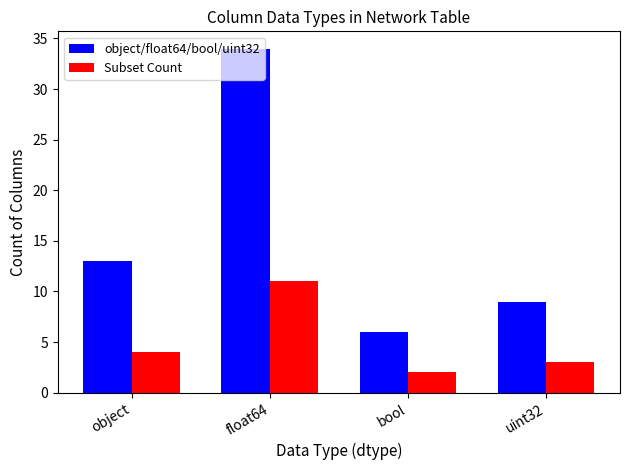

What is the average value of the object/float64/bool/uint32 series?

16